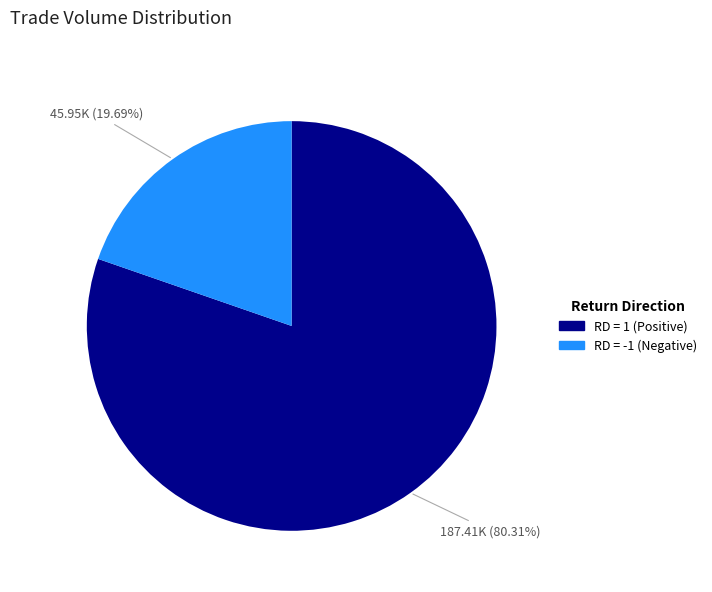

Is there any slice that represents more than half of the pie?

Yes